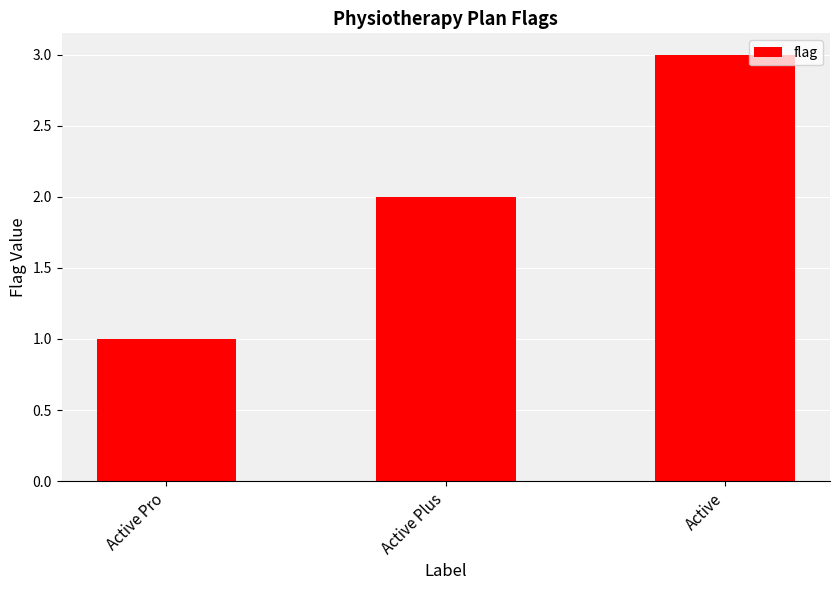

What is the maximum value shown in the chart?

3